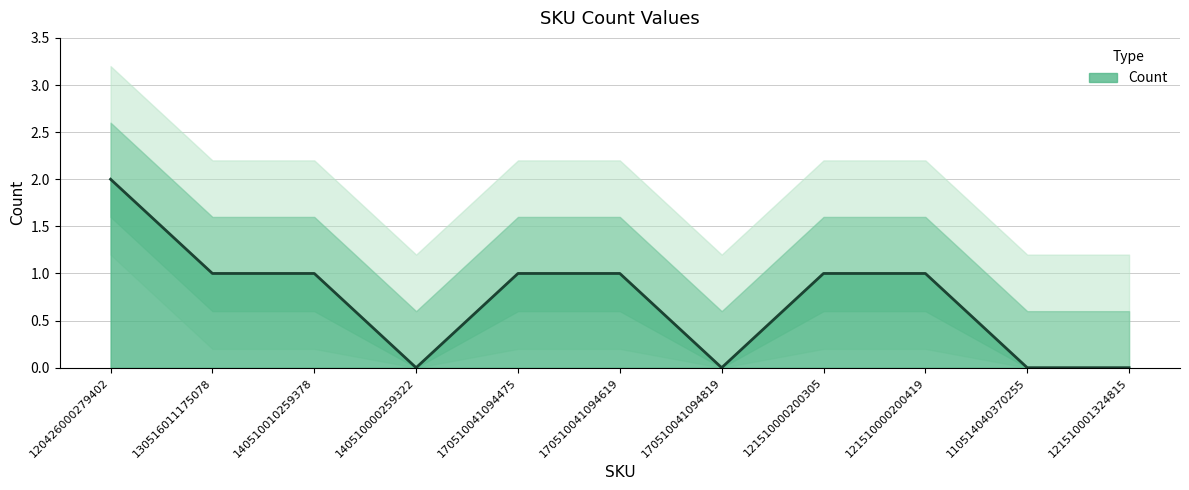

Reading left to right, what are all the values shown in this chart?

120426000279402=2	130516011175078=1	140510010259378=1	140510000259322=0	170510041094475=1	170510041094619=1	170510041094819=0	121510000200305=1	121510000200419=1	110514040370255=0	121510001324815=0